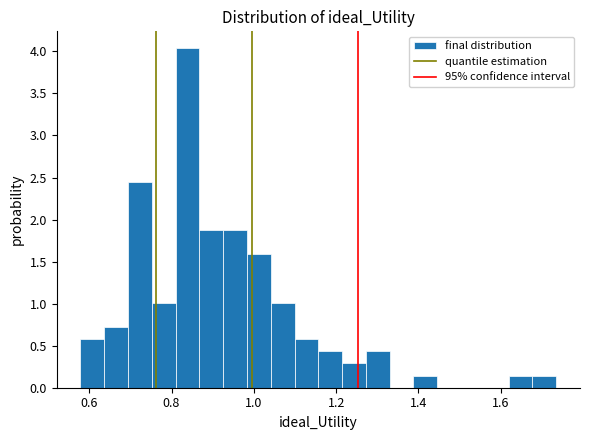

Read against the x-axis, roughly where is the centre of the tallest bar?

0.84